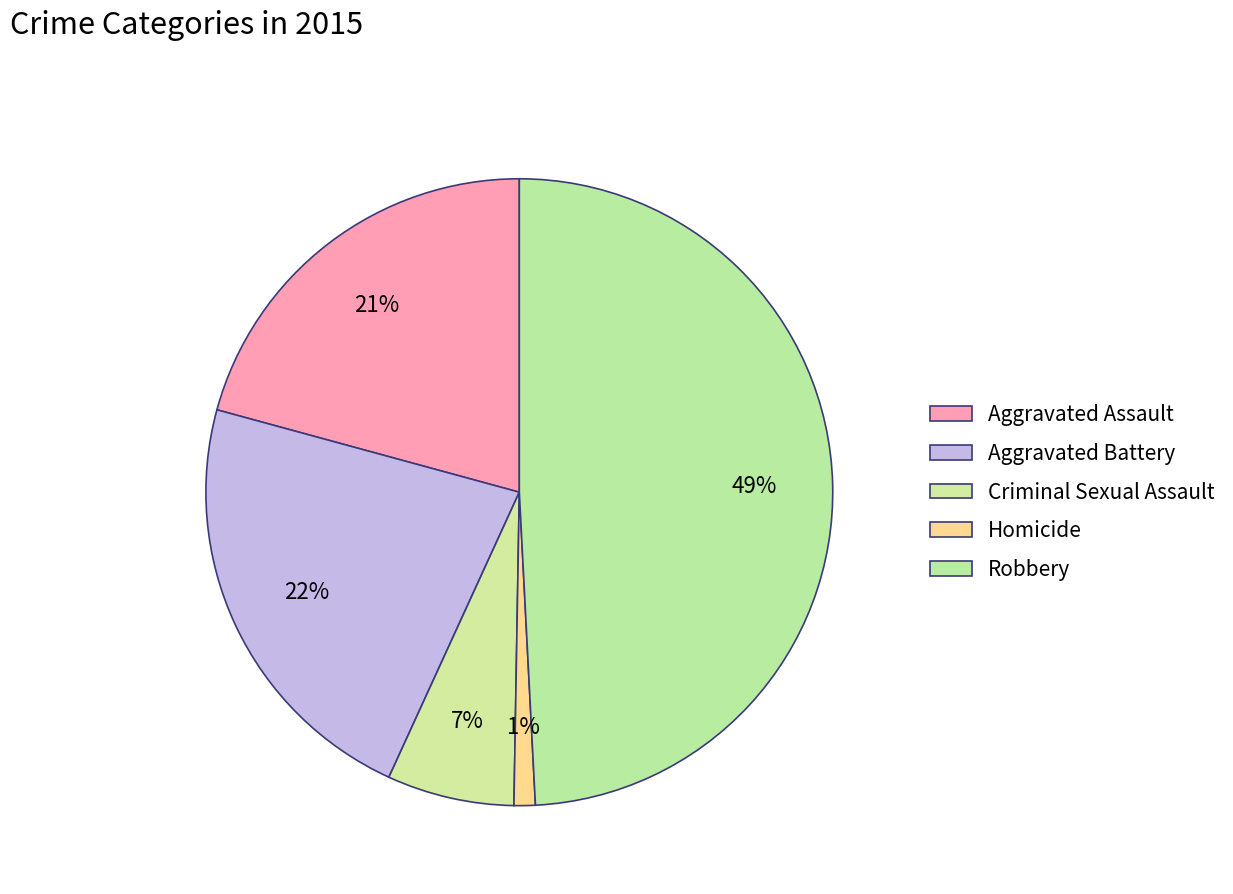

How many slices are in this pie chart?

5